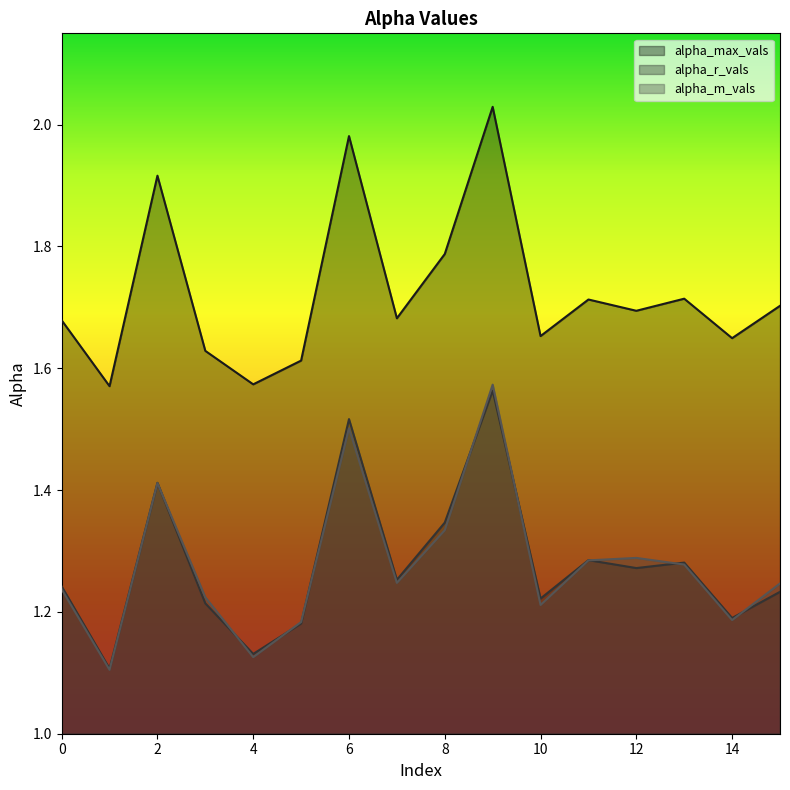

True or false: alpha_r_vals and alpha_max_vals intersect in this chart.

False